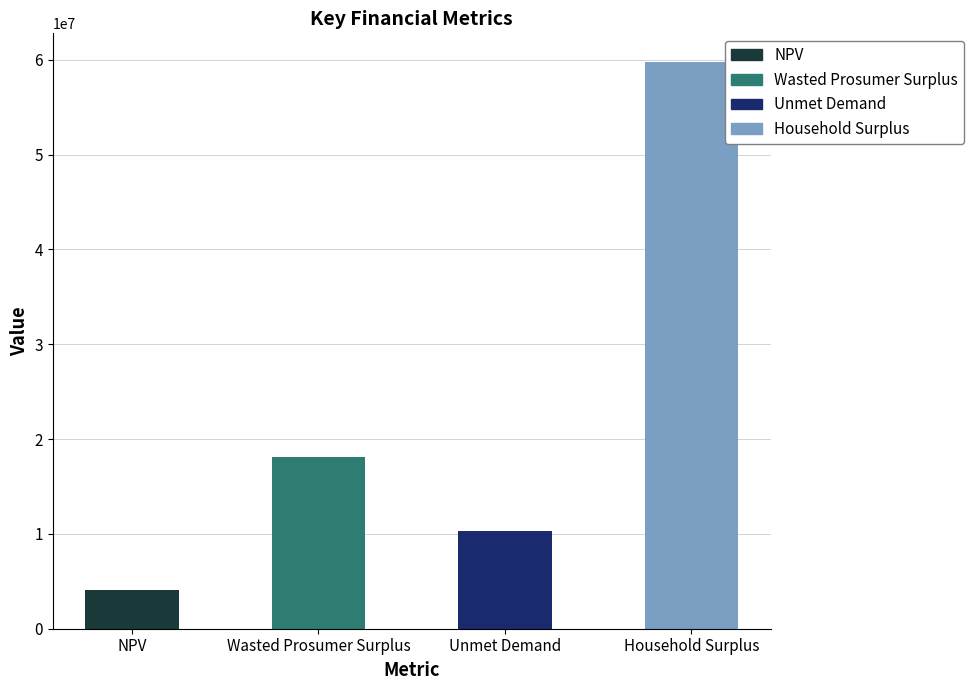

What position from the left is Household Surplus?

4